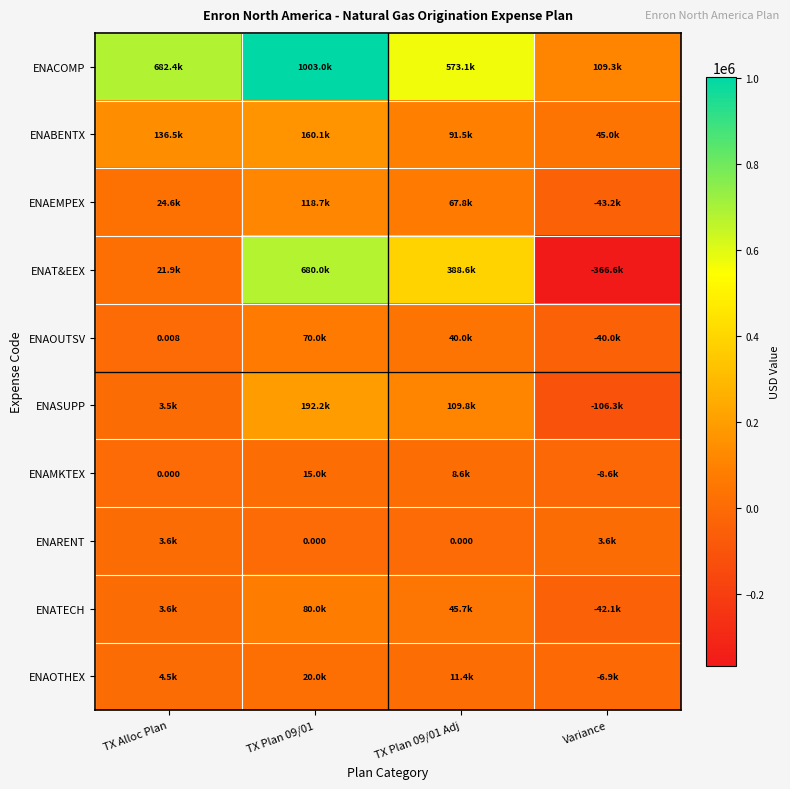

True or false: ENAOTHEX has a value of 5270.1 at TX Plan 09/01.

False